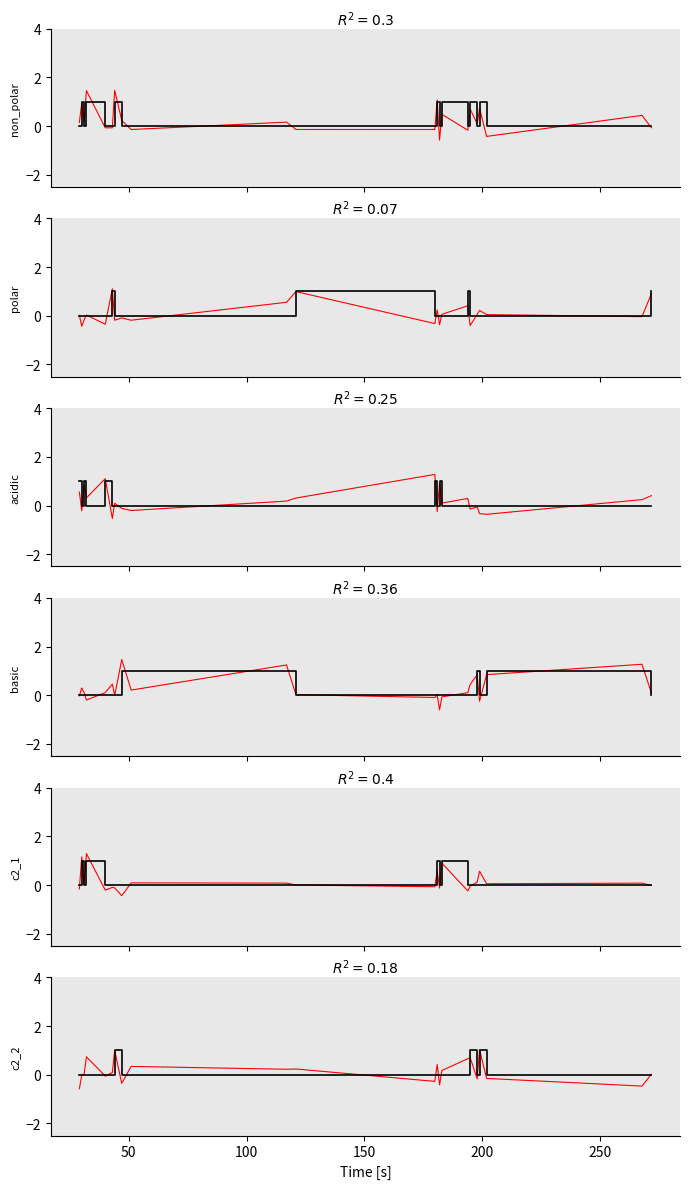

Rank the series at 272 from highest to lowest value.

polar, non_polar, acidic, basic, c2_1, c2_2